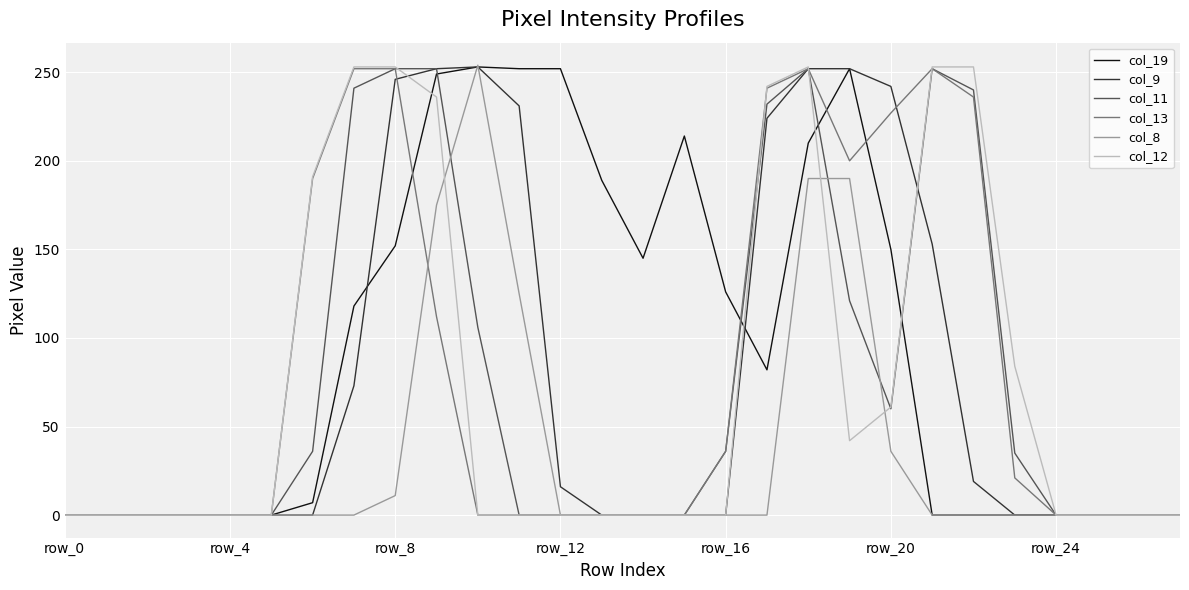

Which series has the largest total across all categories?

col_19